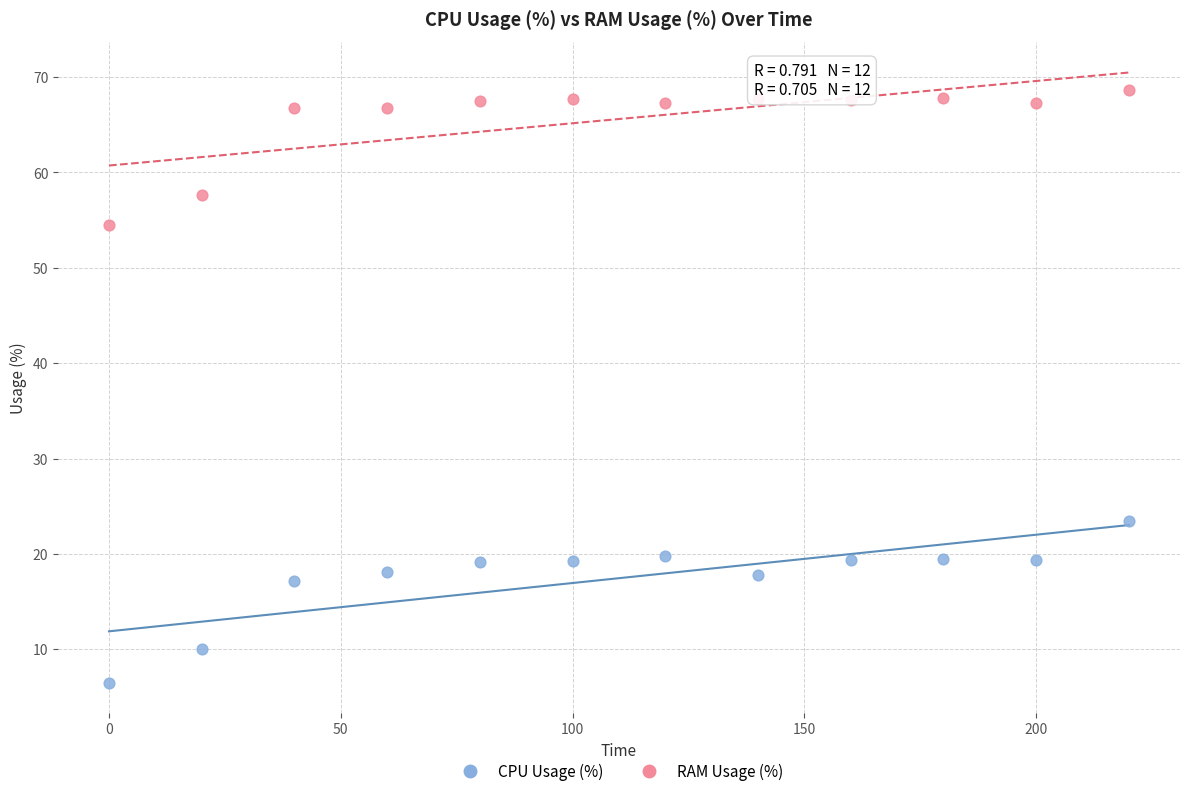

Which series contains the lowest Y value?

CPU Usage (%)